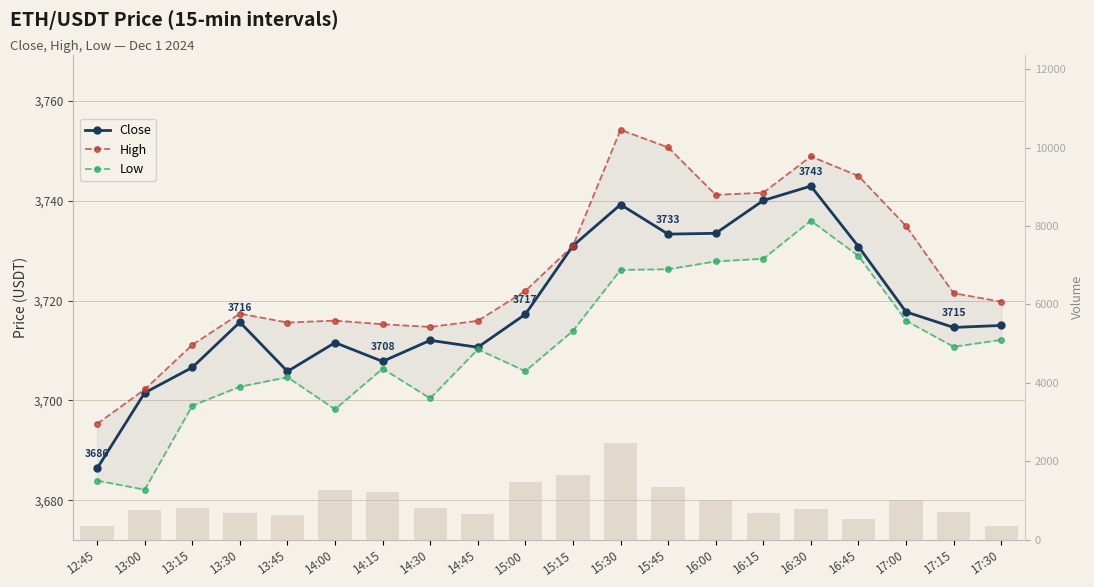

What is the label of the 8th bar from the right?

15:45